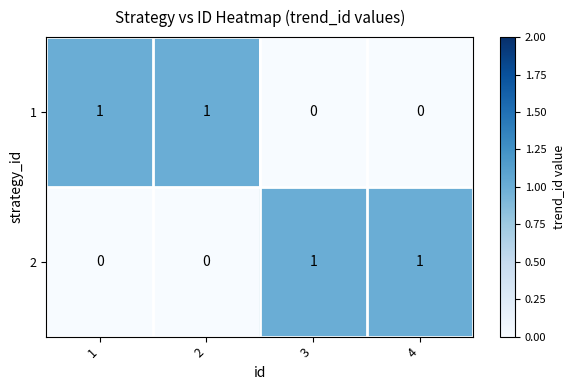

At 1, list the series in order from largest to smallest.

1, 2